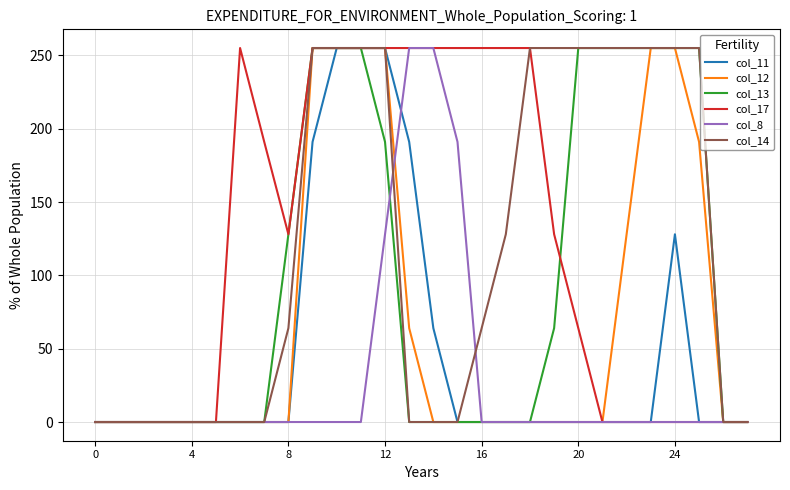

What is the greatest value displayed?

255